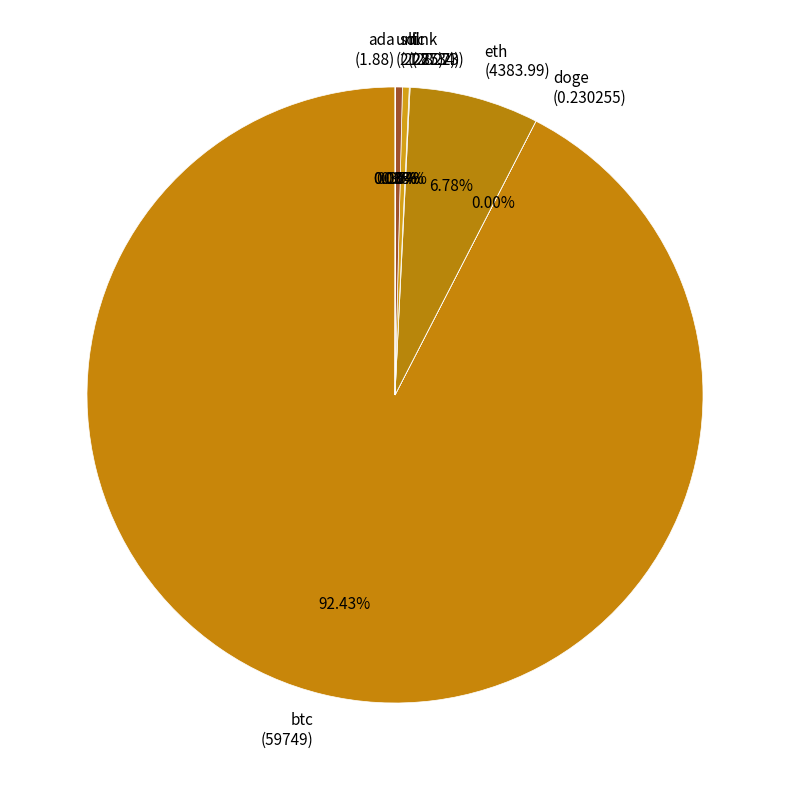

Combined, what portion of the pie is btc and eth?

99.2%